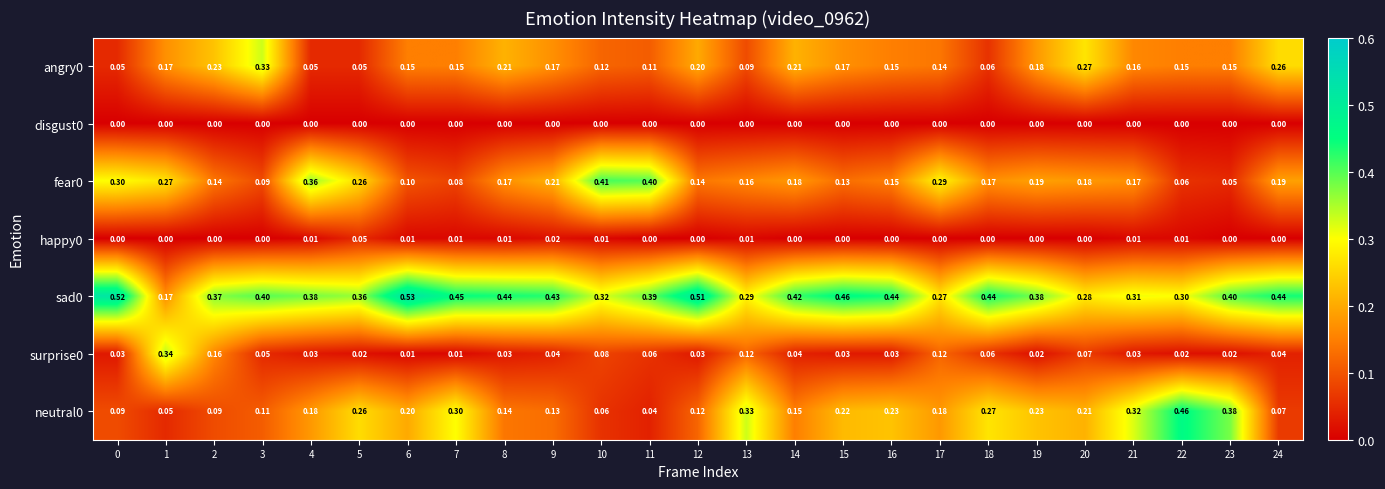

Is the value of angry0 at 21 greater than the value of disgust0 at 19?

Yes